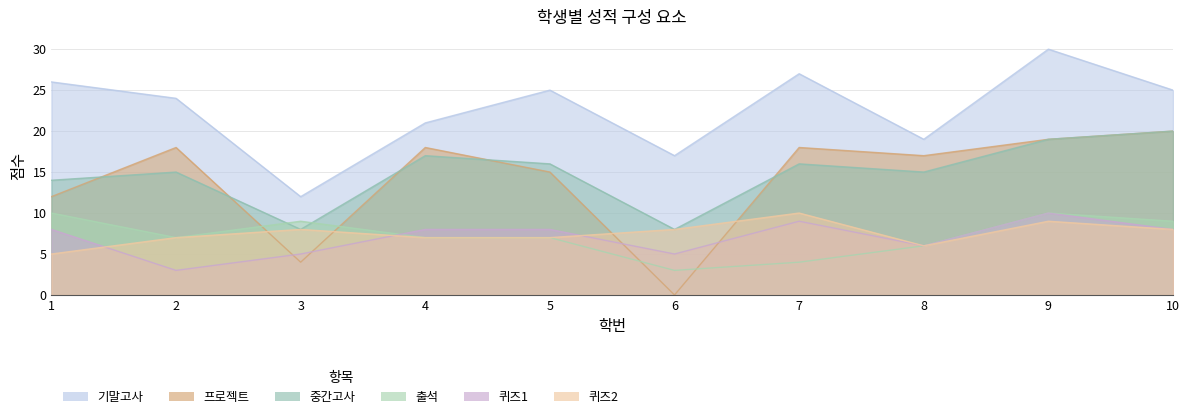

Which series changed the most between 4 and 8?

기말고사